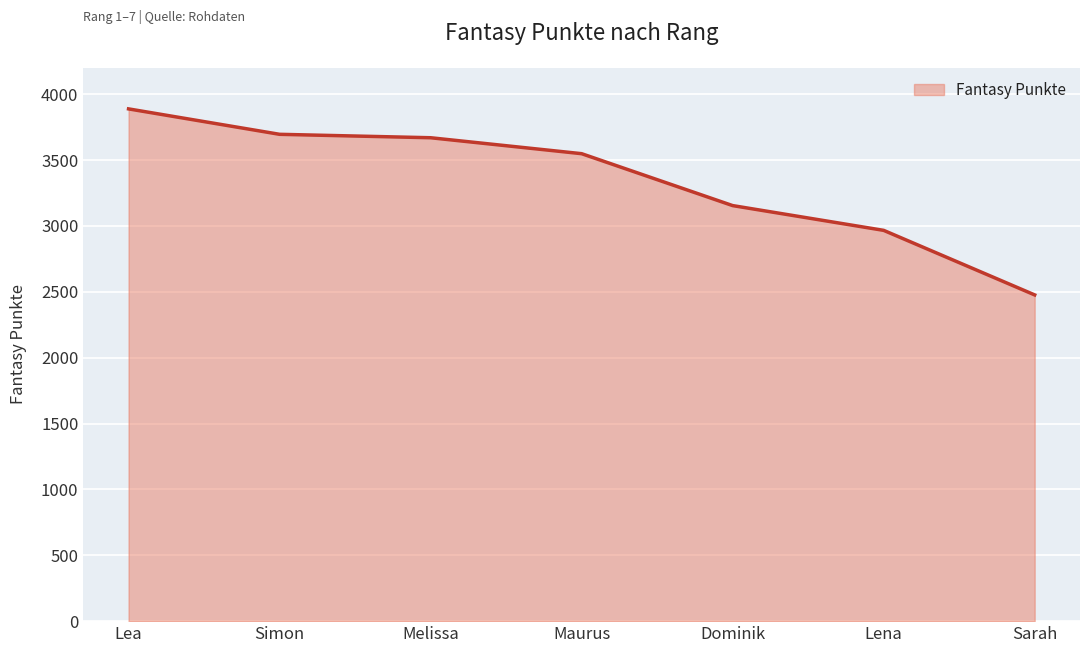

Count the number of categories in the chart.

7